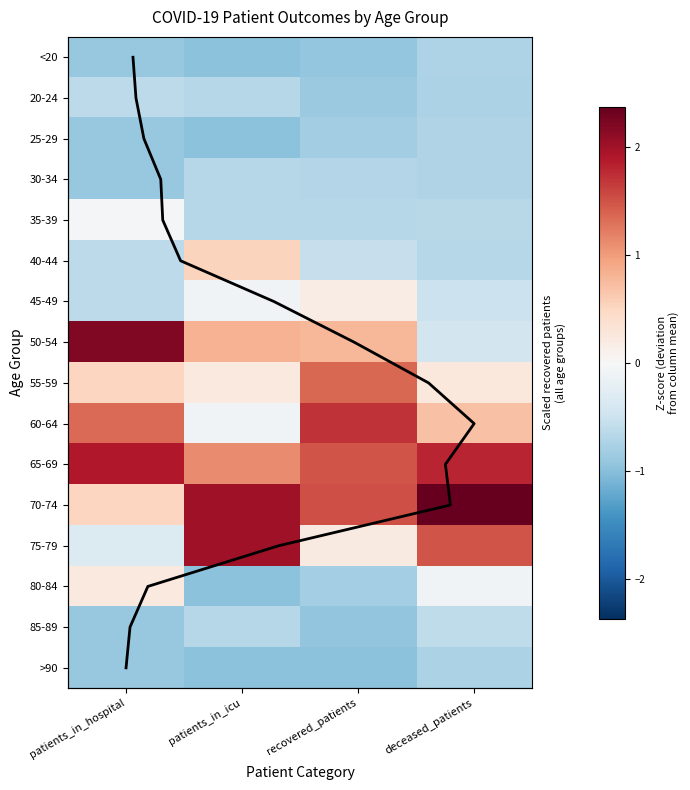

At which label does 65-69 reach its minimum?

patients_in_icu